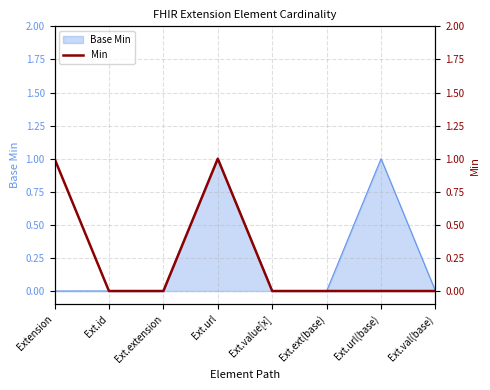

What is the label of the 2nd point from the right?

Ext.url(base)